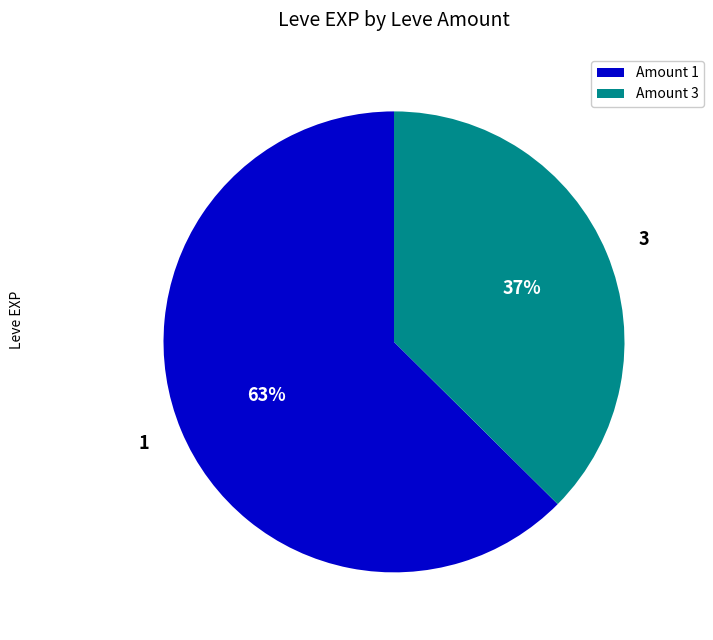

Is it true that 3 is 37% of the pie?

True